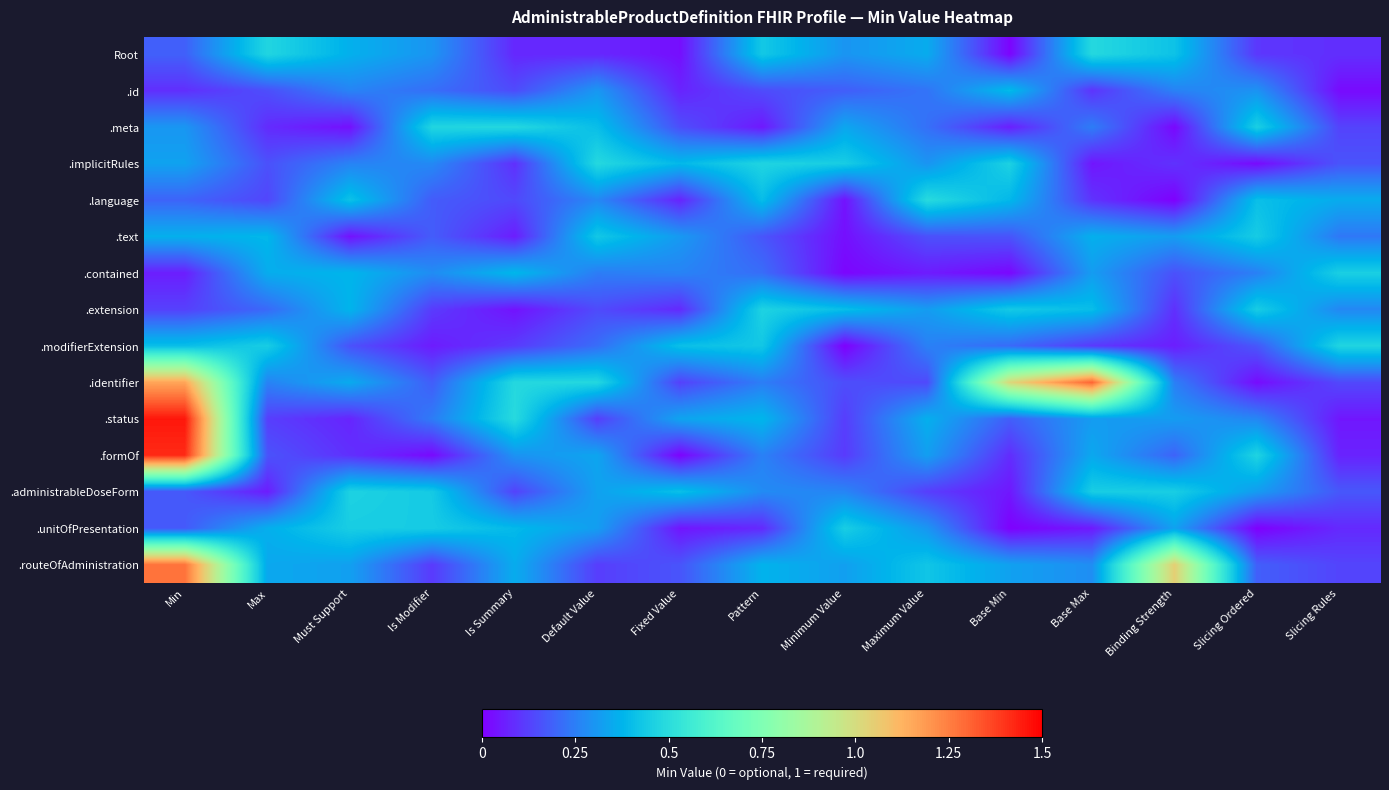

What is the spread (max minus min) of values at Slicing Ordered?

0.5